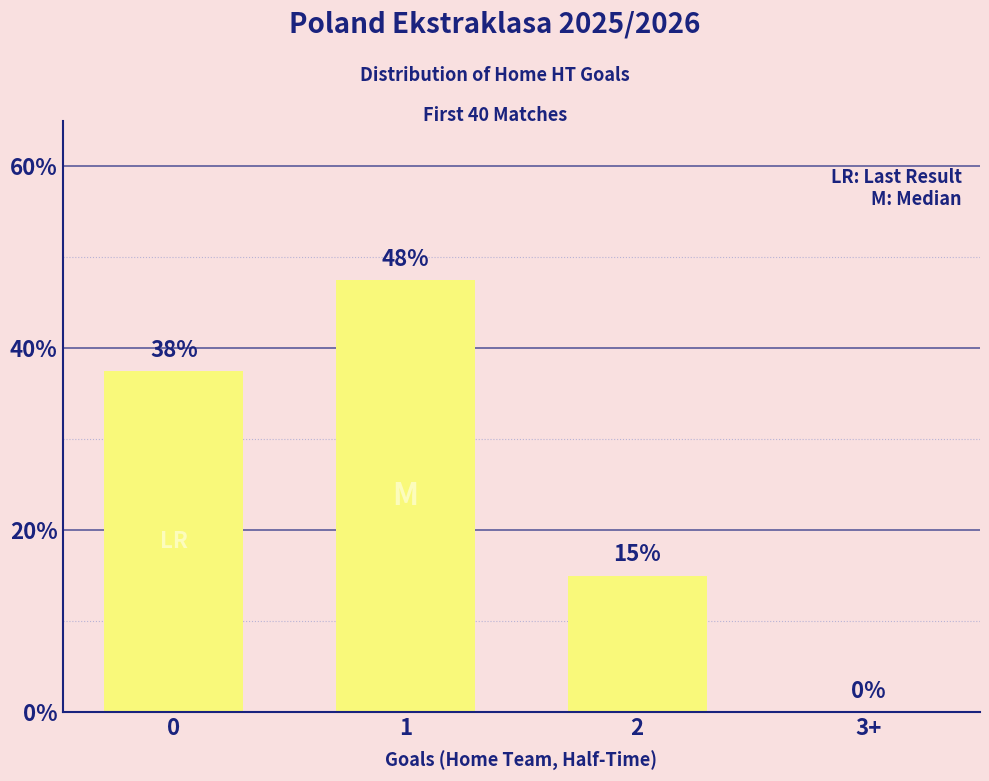

What is the approximate value at 2?

15.0